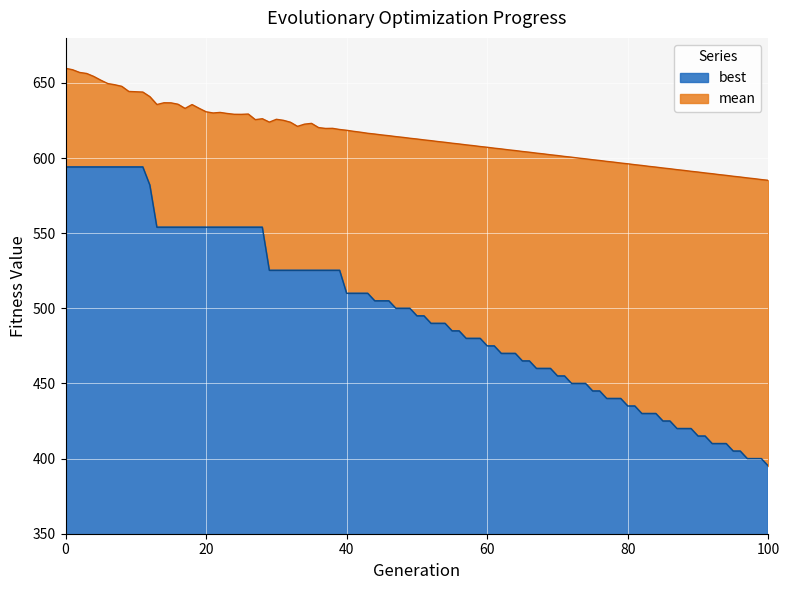

What is the maximum value for best?

594.1